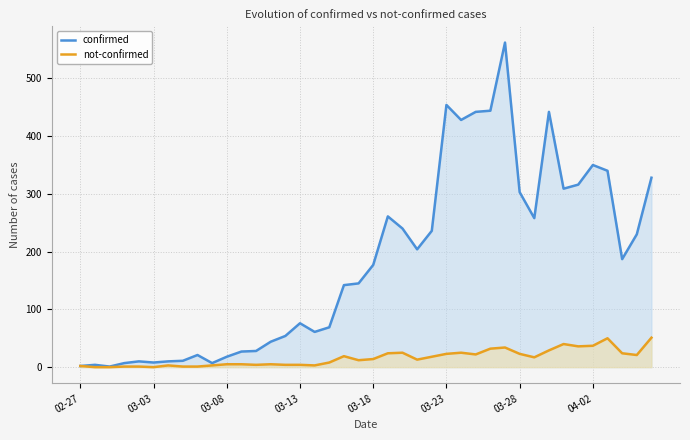

What is the greatest value displayed?

562